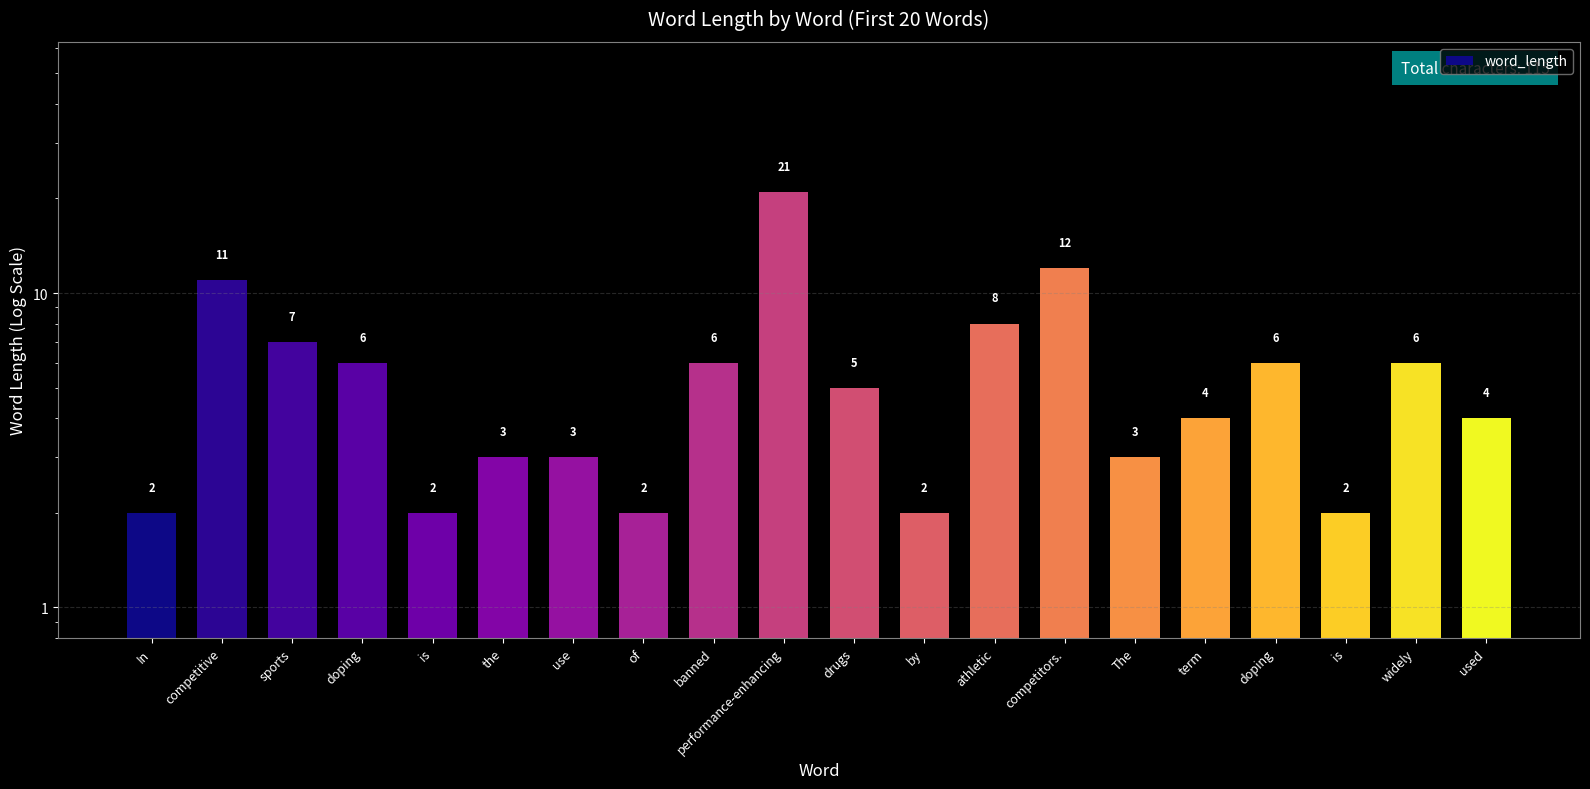

List the labels in order of value, smallest first.

In, is, of, by, is, the, use, The, term, used, drugs, doping, banned, doping, widely, sports, athletic, competitive, competitors., performance-enhancing